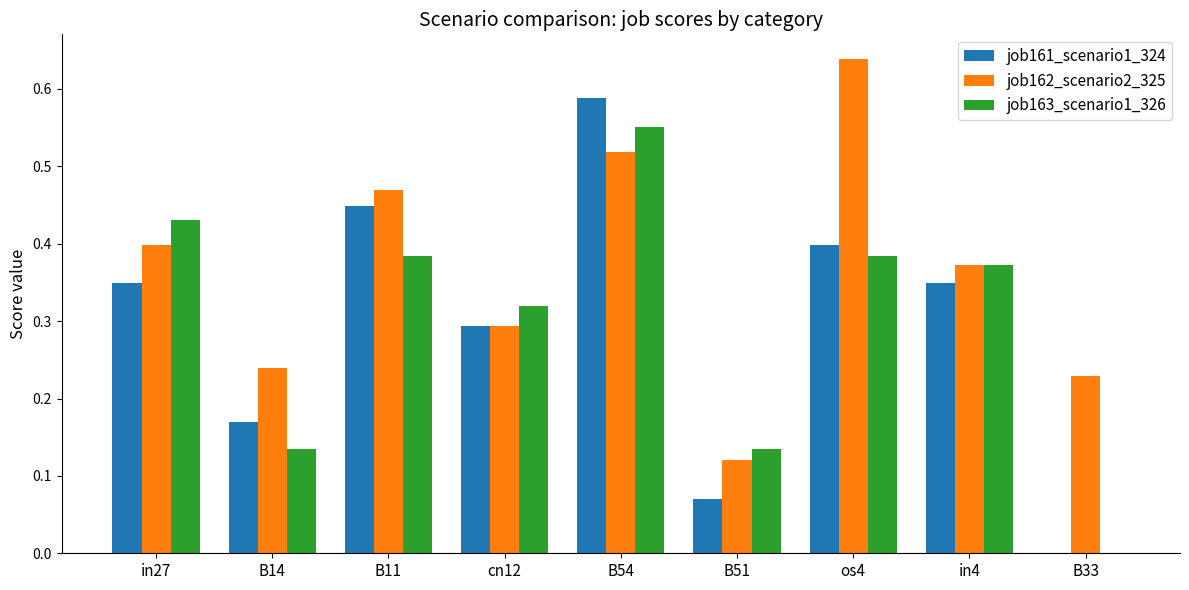

At which label is job161_scenario1_324 closest to 0?

B33